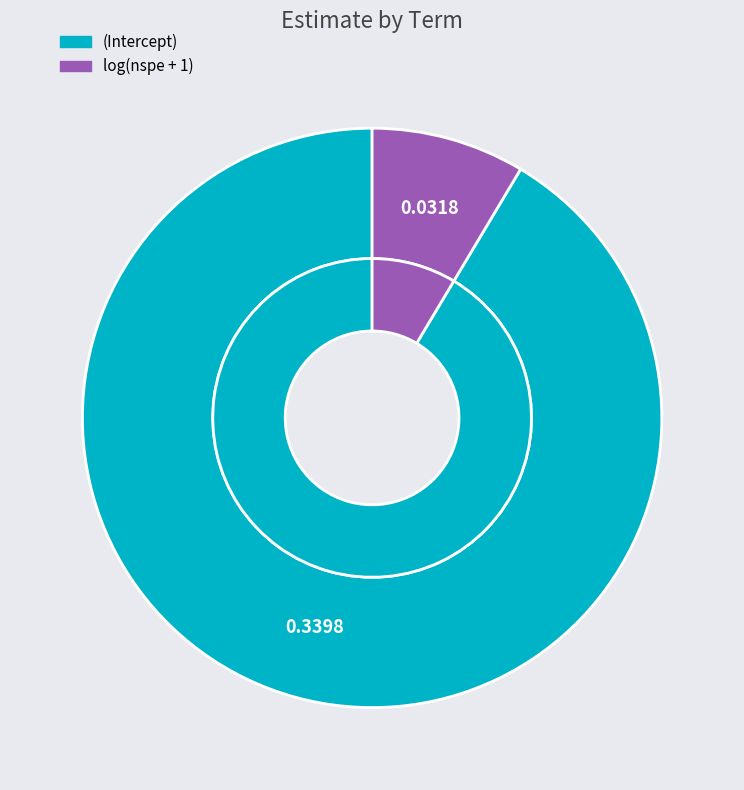

To the nearest percent, what is the difference between the largest and smallest slice percentages?

83%